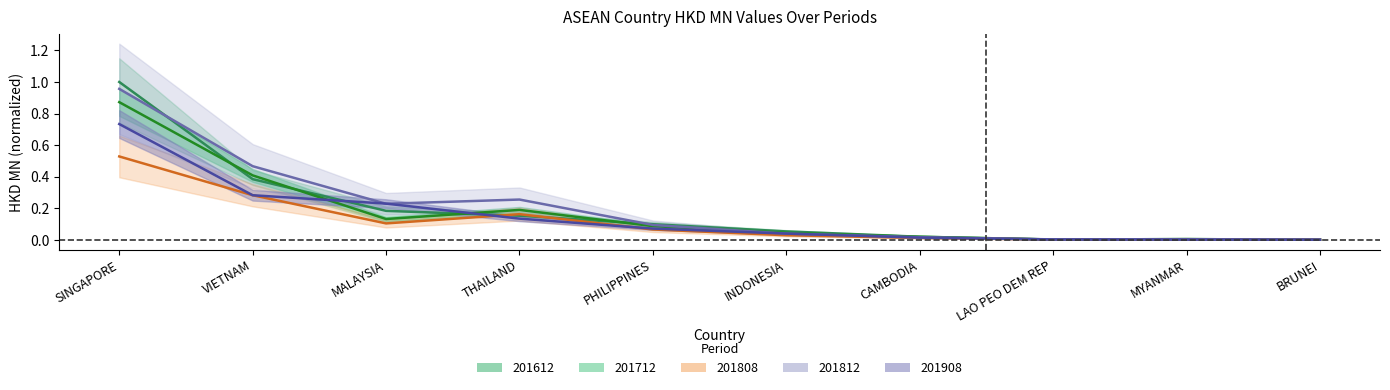

List the labels in order of 201712 value, smallest first.

BRUNEI, LAO PEO DEM REP, MYANMAR, CAMBODIA, INDONESIA, PHILIPPINES, MALAYSIA, THAILAND, VIETNAM, SINGAPORE